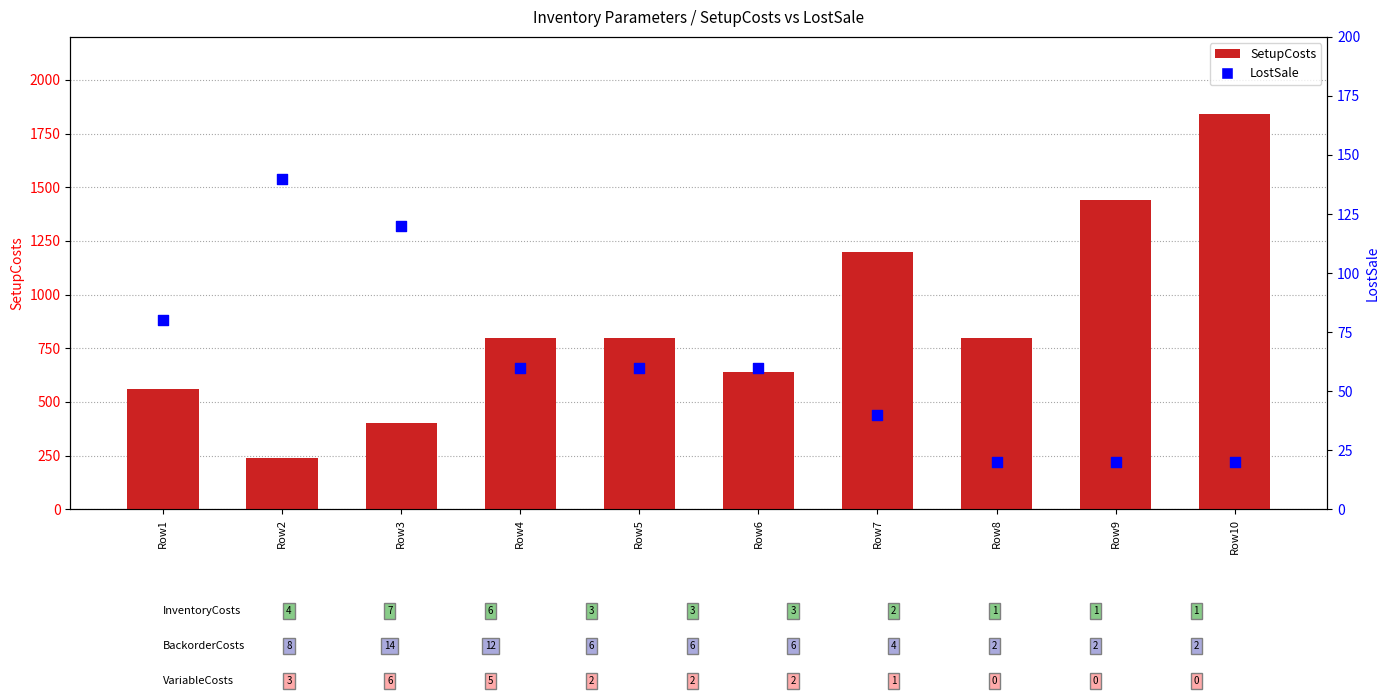

What is the total value across all series at Row5?

860